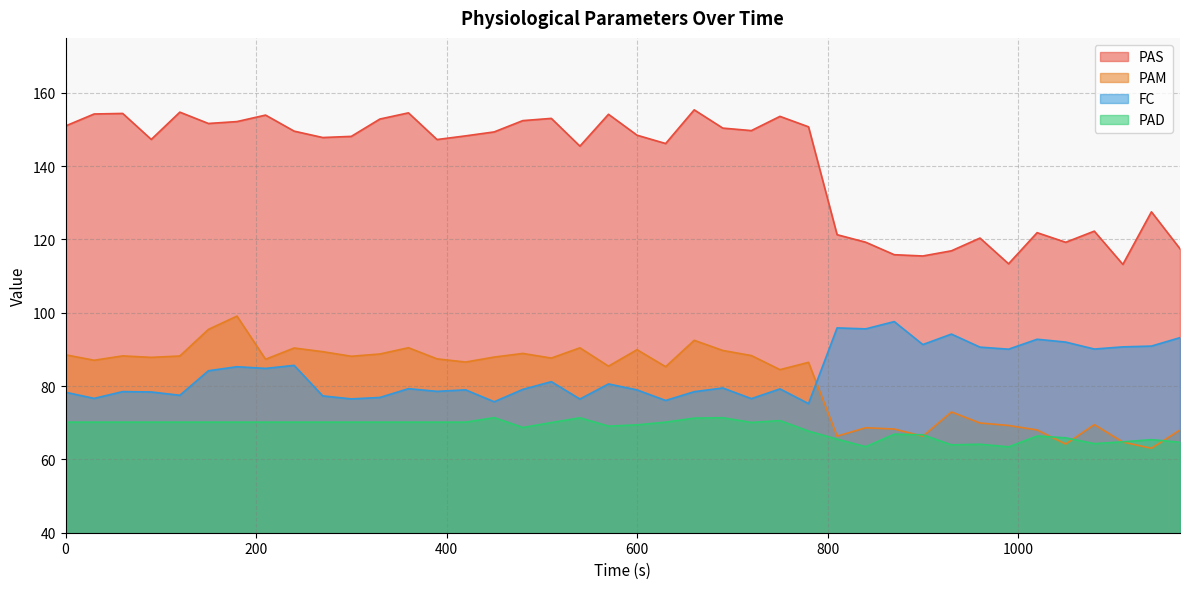

How many lines are shown in the chart?

4